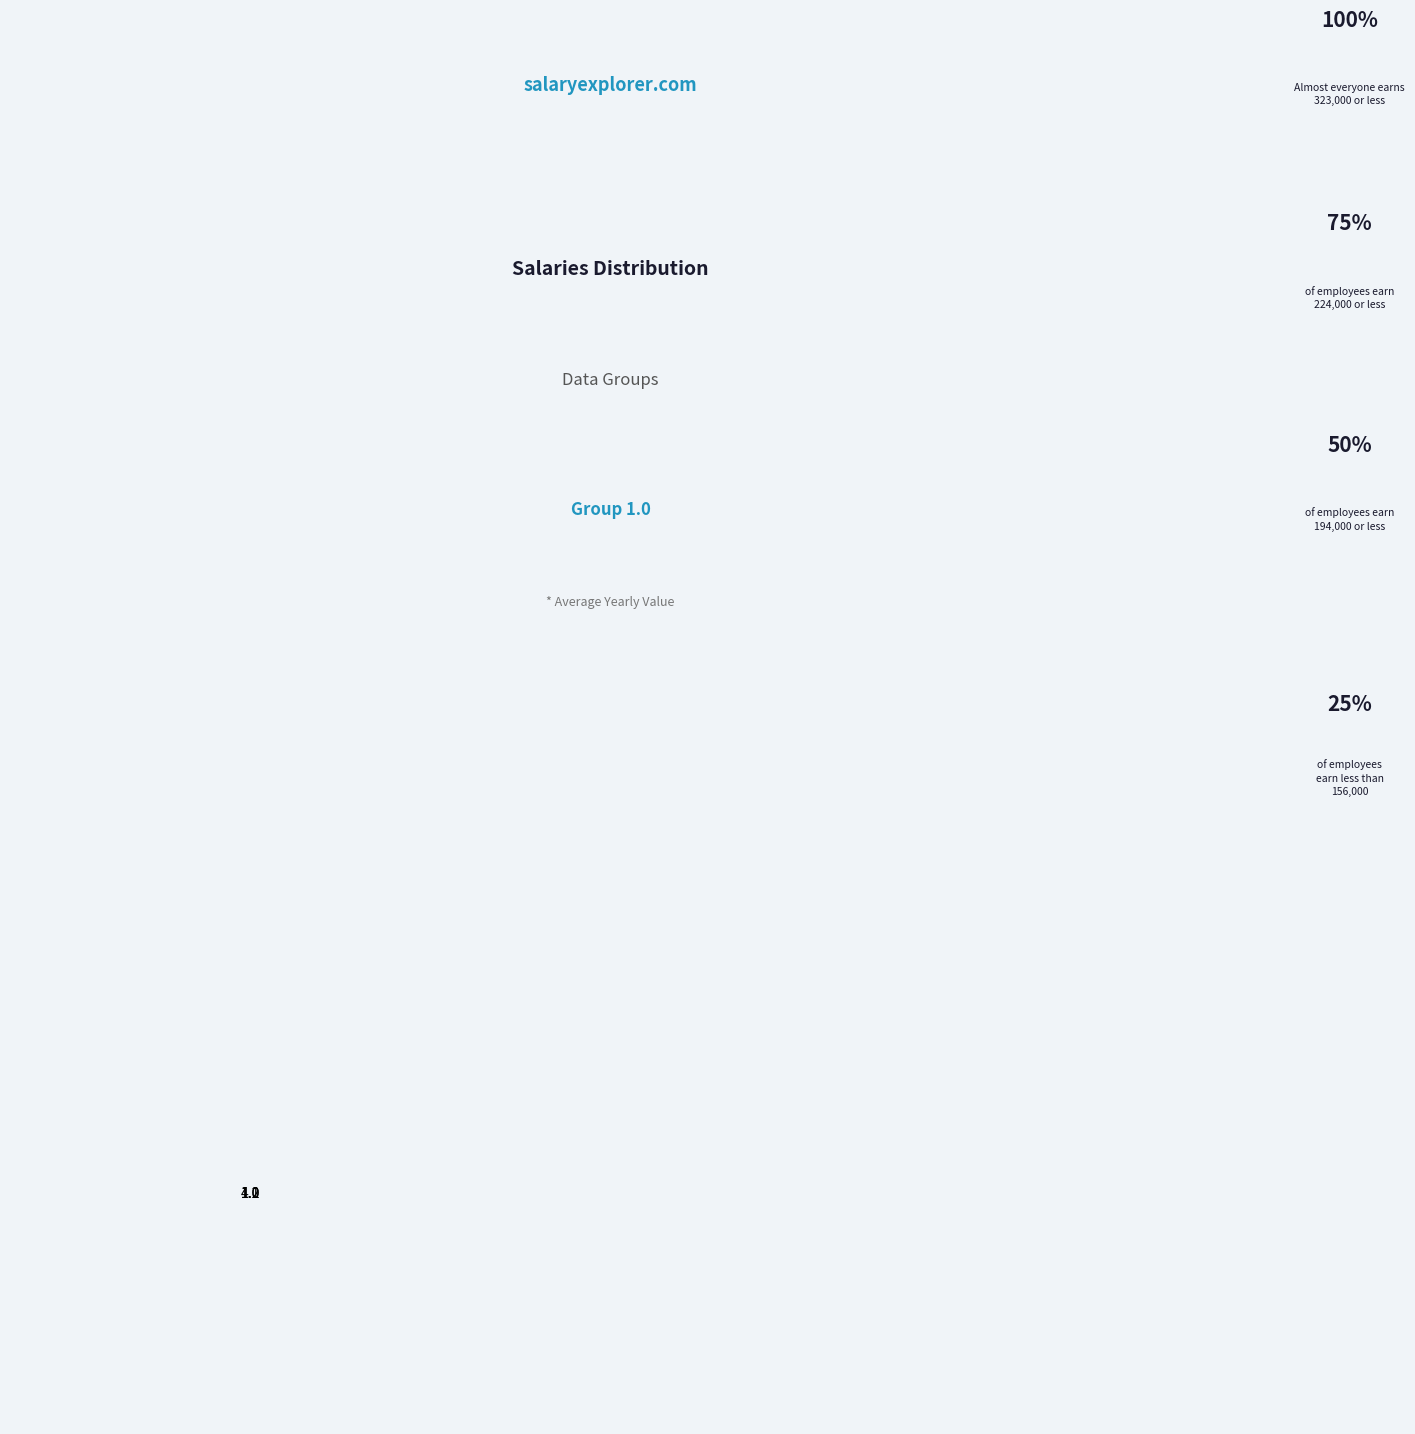

How many slices are in this pie chart?

4